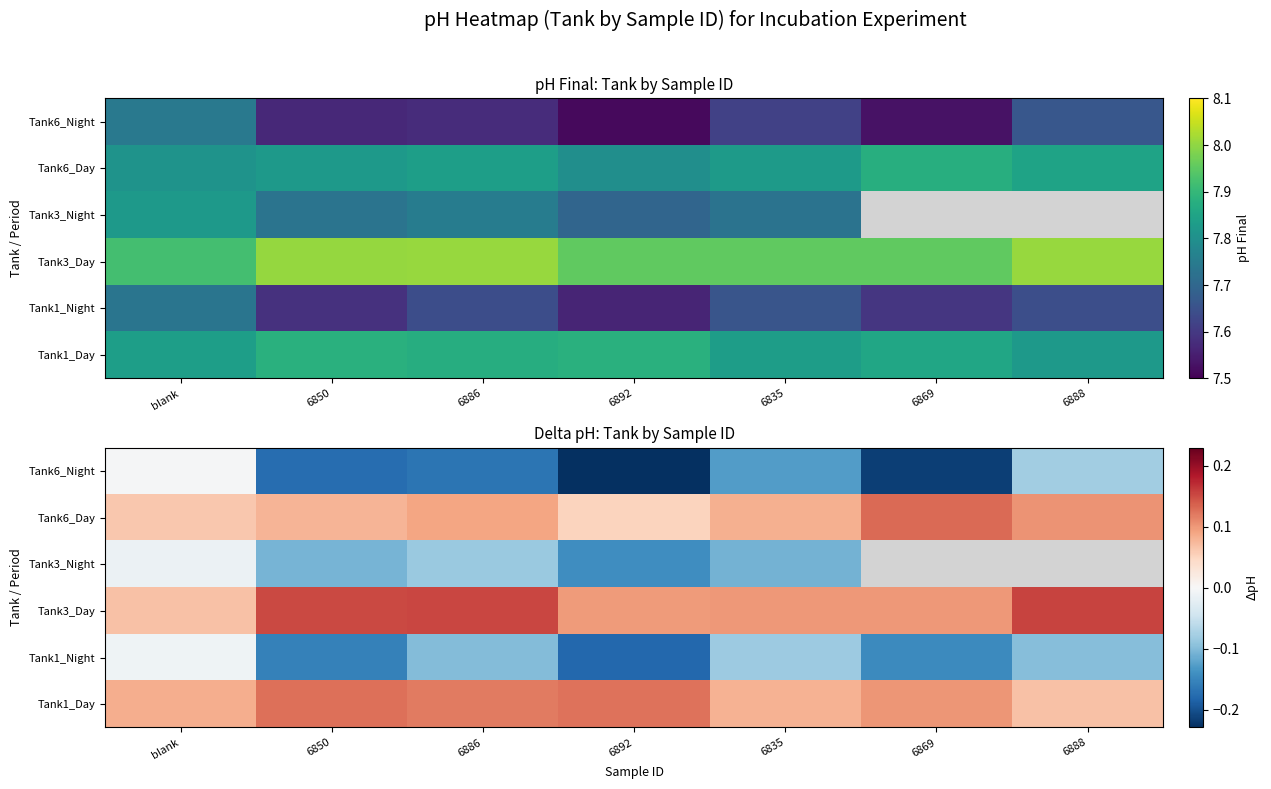

What is the smallest value displayed?

-0.2